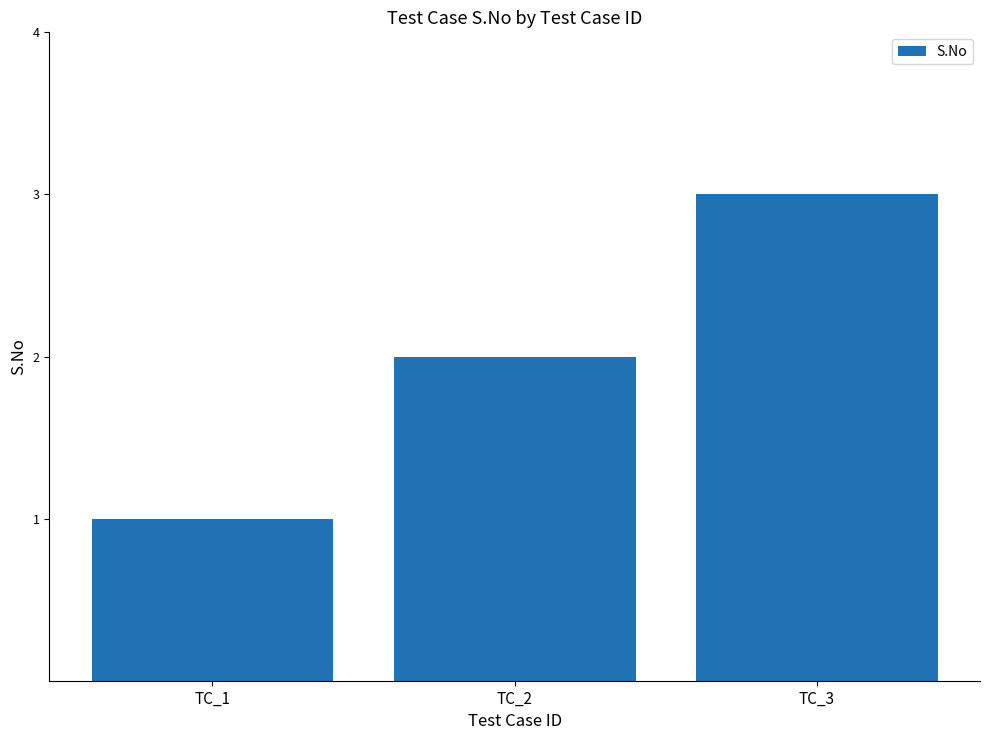

Rank the categories by value from highest to lowest.

TC_3, TC_2, TC_1